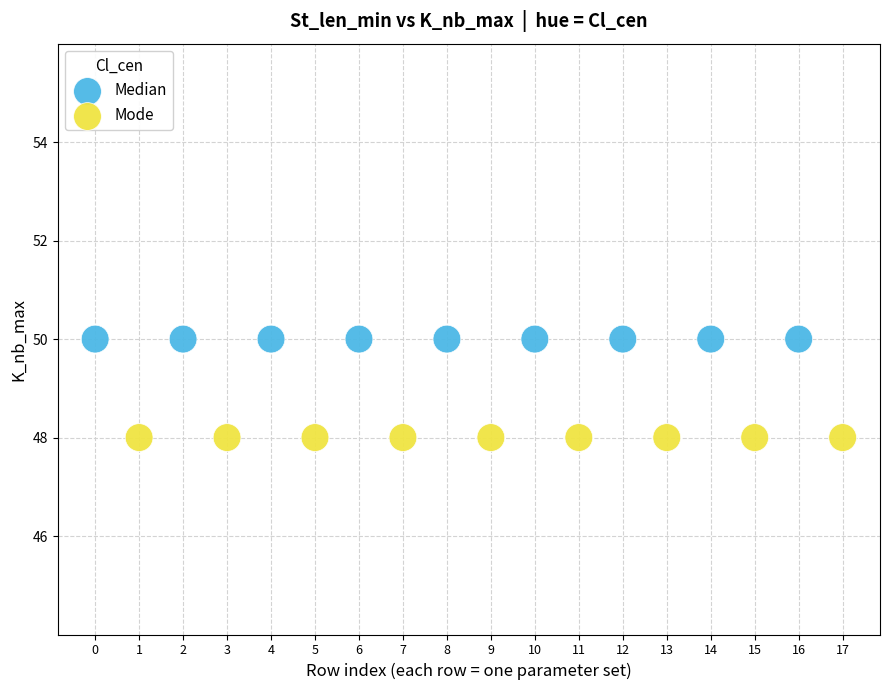

Which series contains the highest Y value?

Median